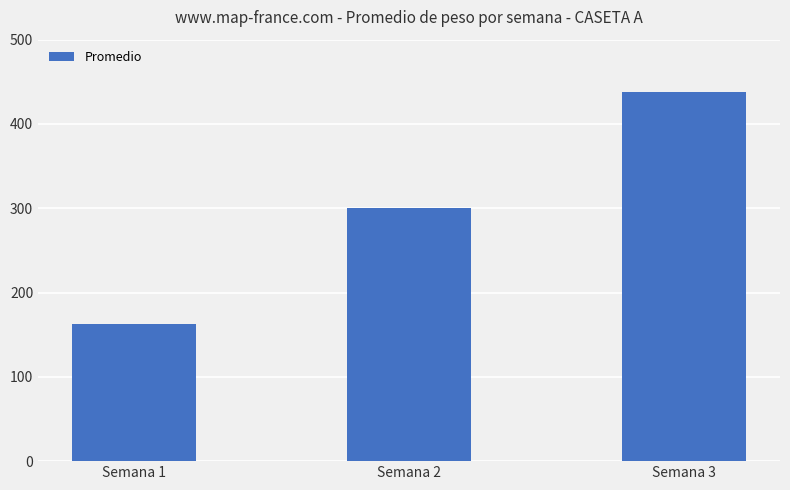

Count the number of data series in this chart.

1